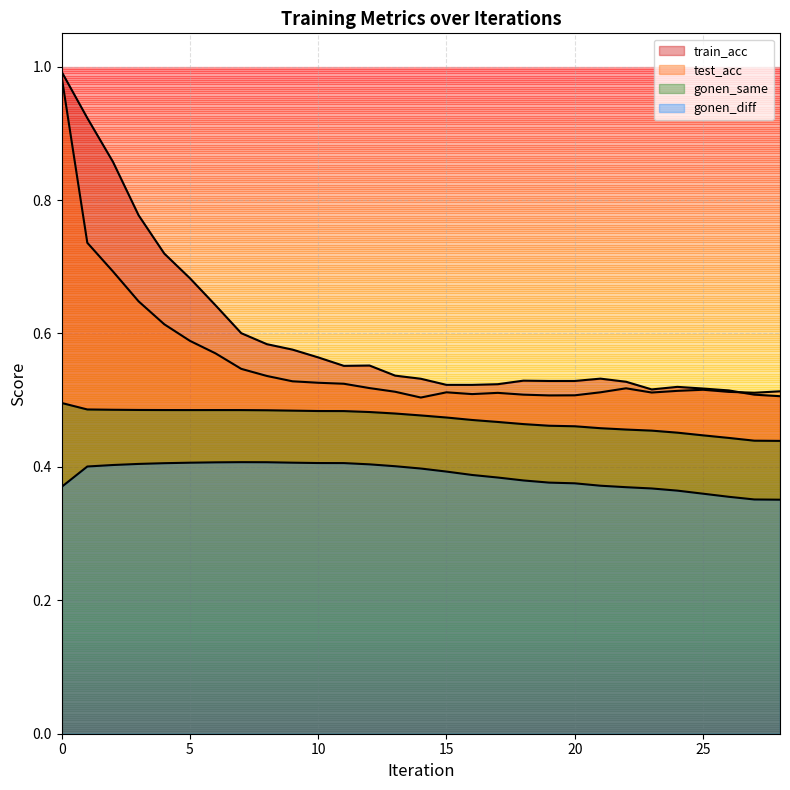

At 16, list the series in order from largest to smallest.

train_acc, test_acc, gonen_same, gonen_diff